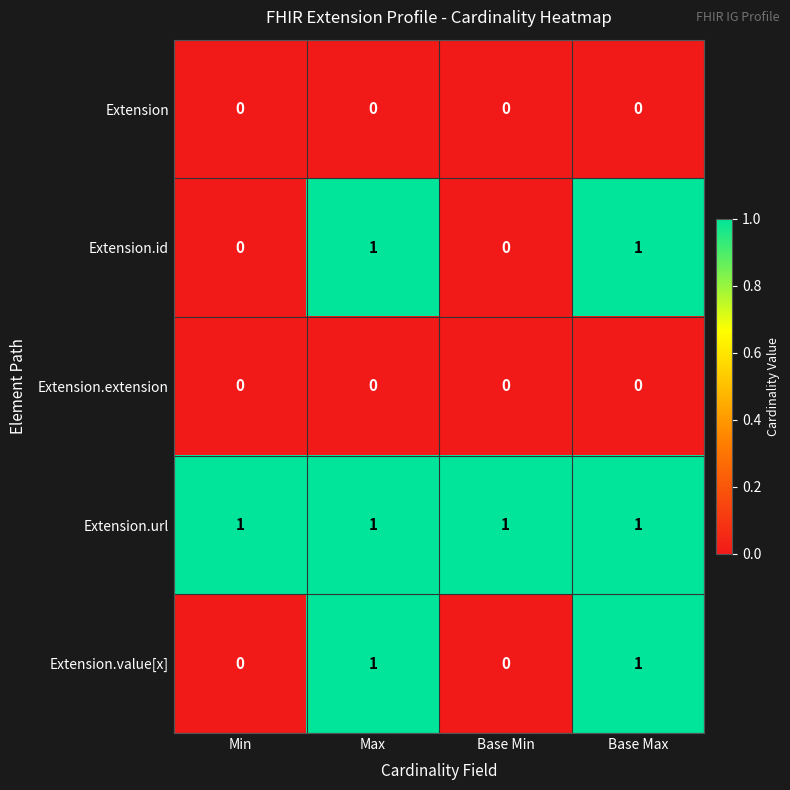

What is the greatest value displayed?

1